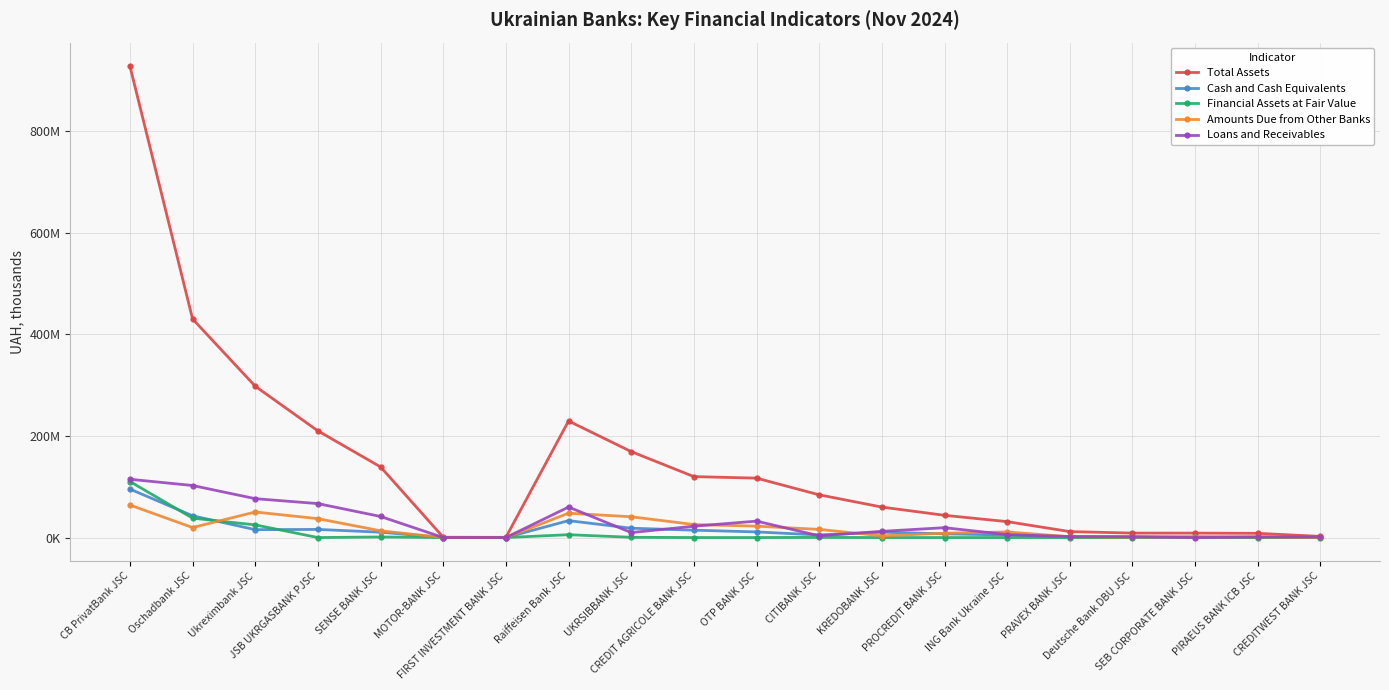

Does the chart have visible grid lines?

Yes